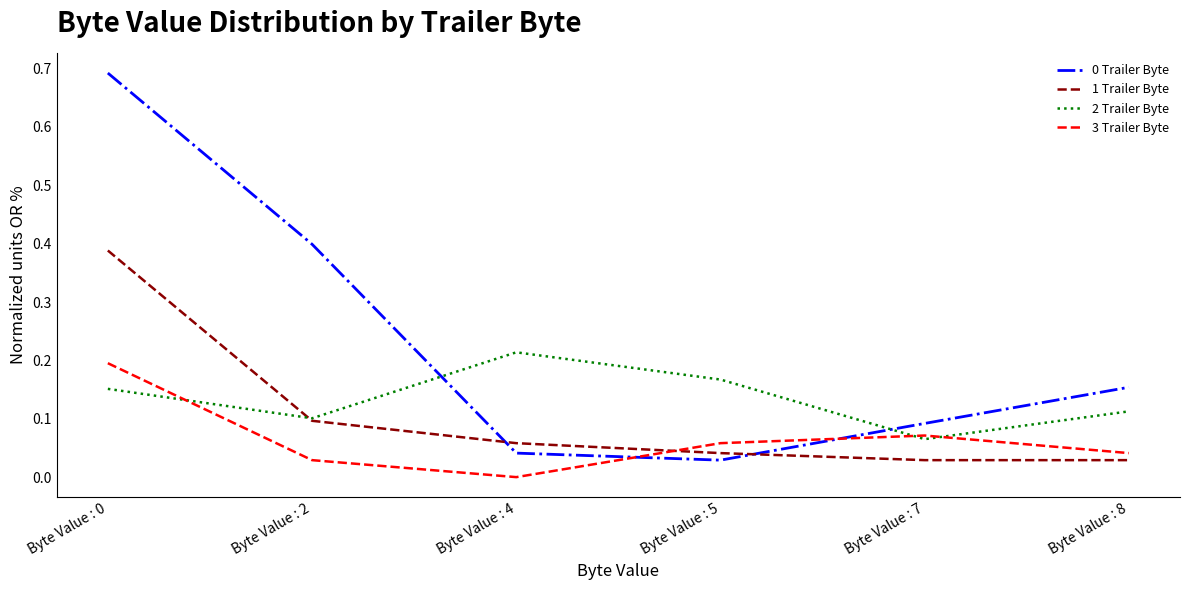

Which category has the highest value in the 2 Trailer Byte series?

Byte Value : 4